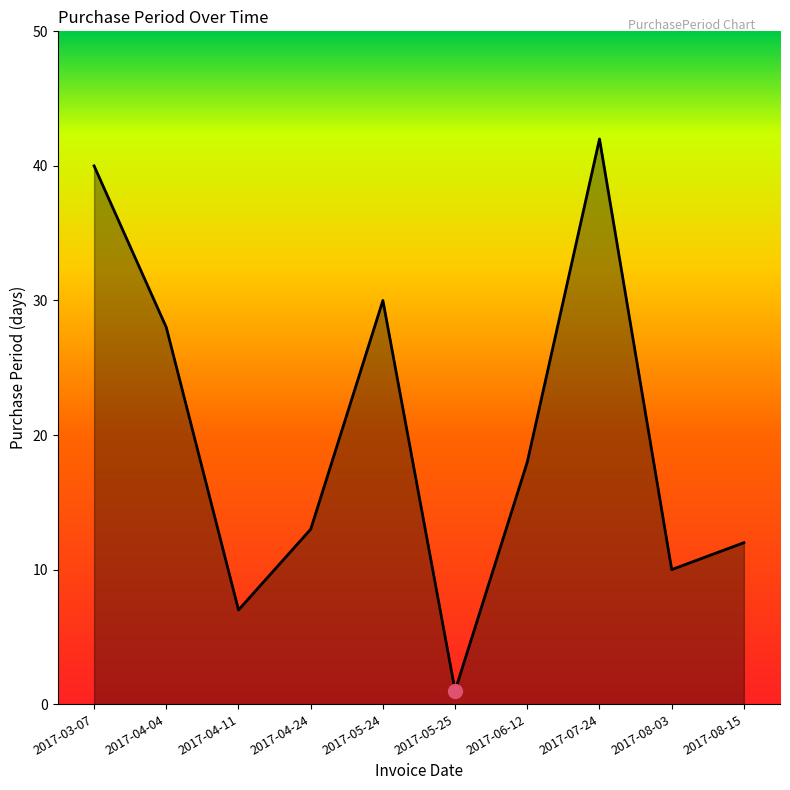

Where does the data first go above 18?

2017-03-07